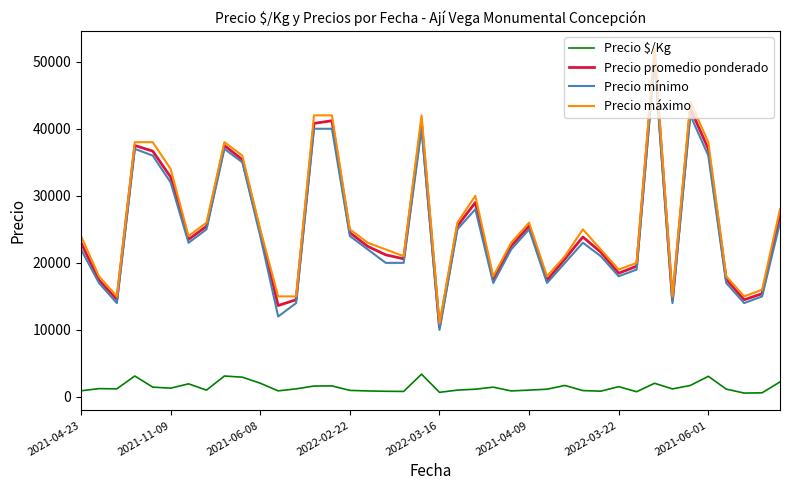

What is the minimum value for Precio promedio ponderado?

10400